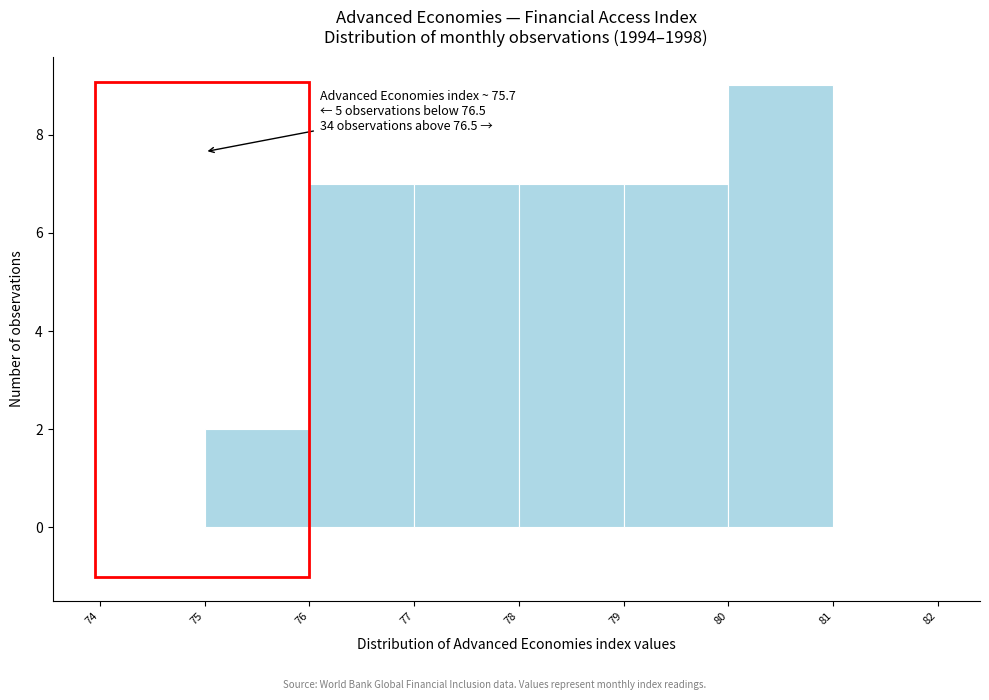

Which range on the x-axis has the tallest bar?

80 to 81